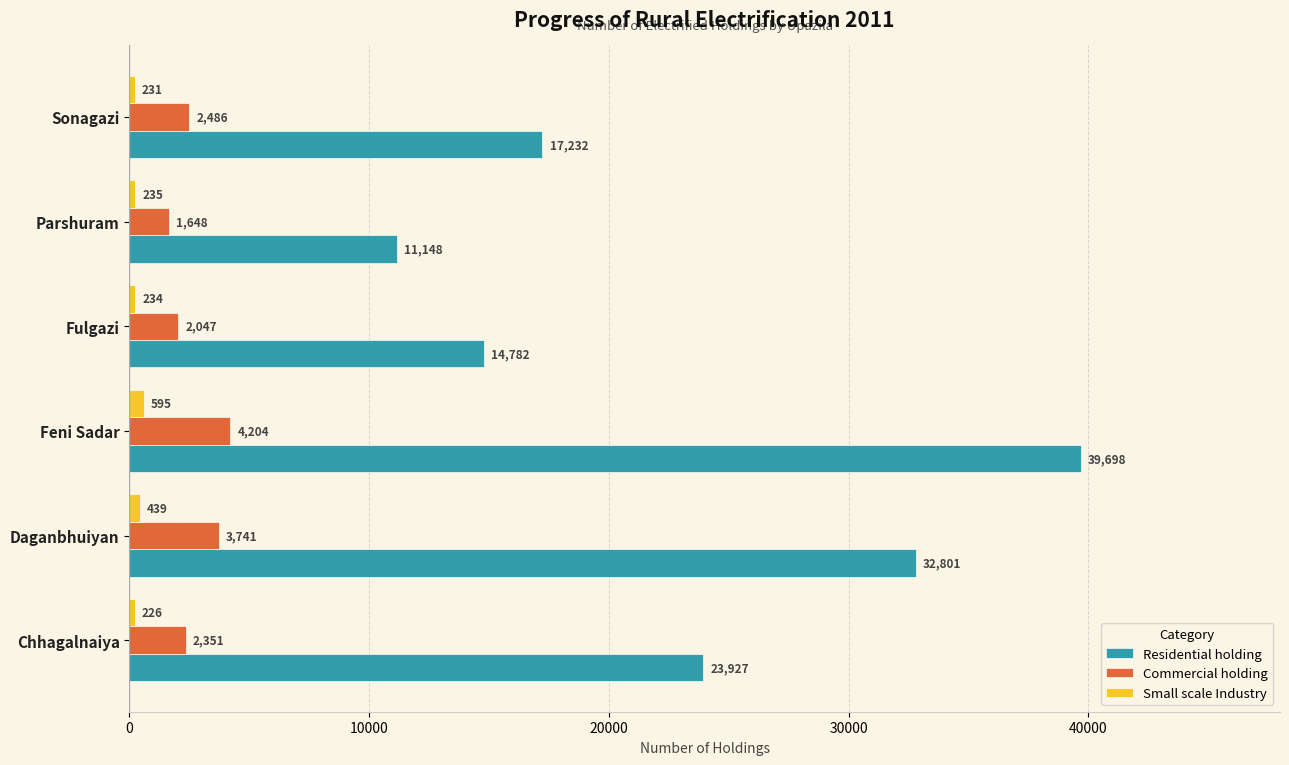

What is the highest value of the Commercial holding series?

4204